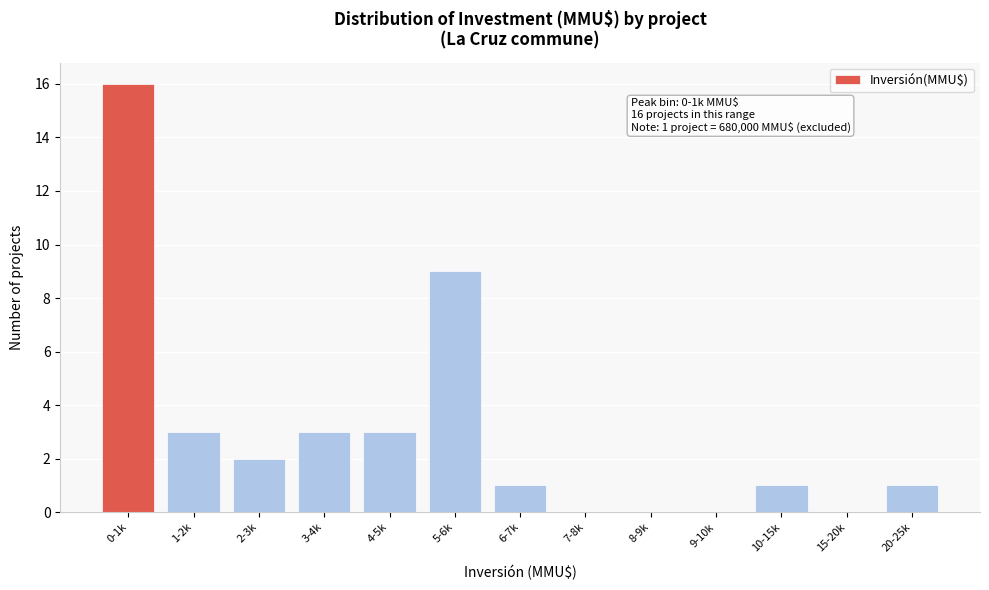

Reading left to right, transcribe all the data shown in this chart.

0-1k=16	1-2k=3	2-3k=2	3-4k=3	4-5k=3	5-6k=9	6-7k=1	7-8k=0	8-9k=0	9-10k=0	10-15k=1	15-20k=0	20-25k=1